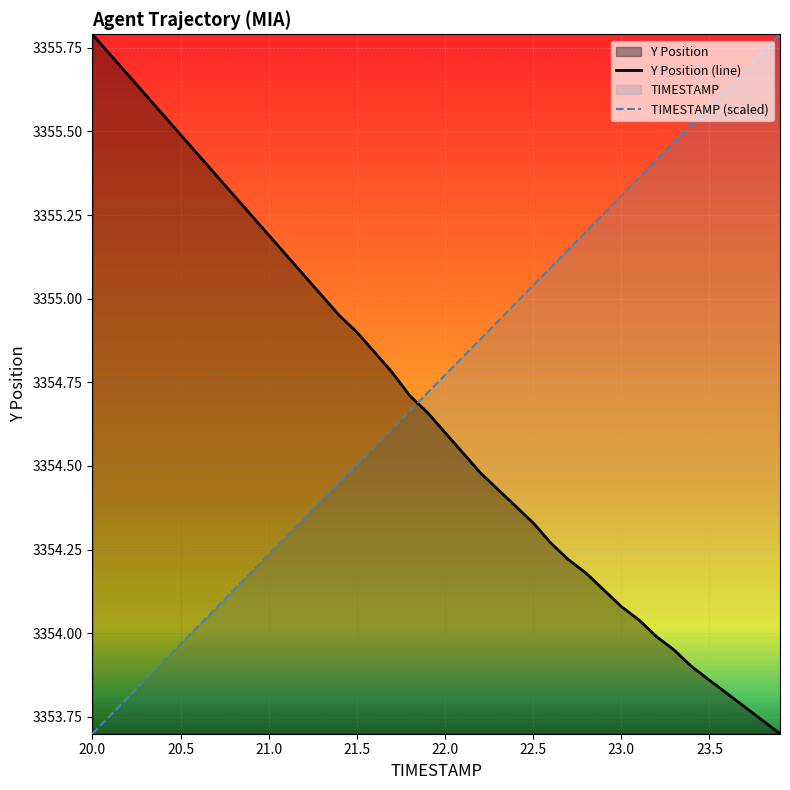

True or false: TIMESTAMP (scaled) and Y Position (line) cross at least once.

True